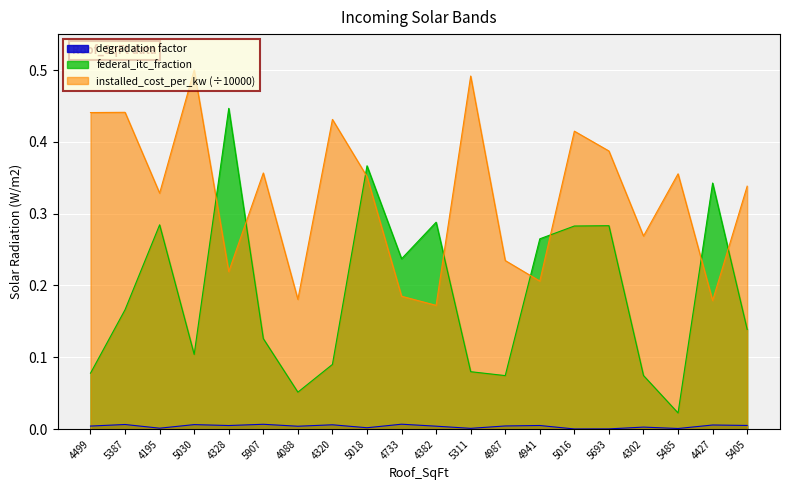

What is the sum of the installed_cost_per_kw_norm values at 4302 and 5387?

0.7